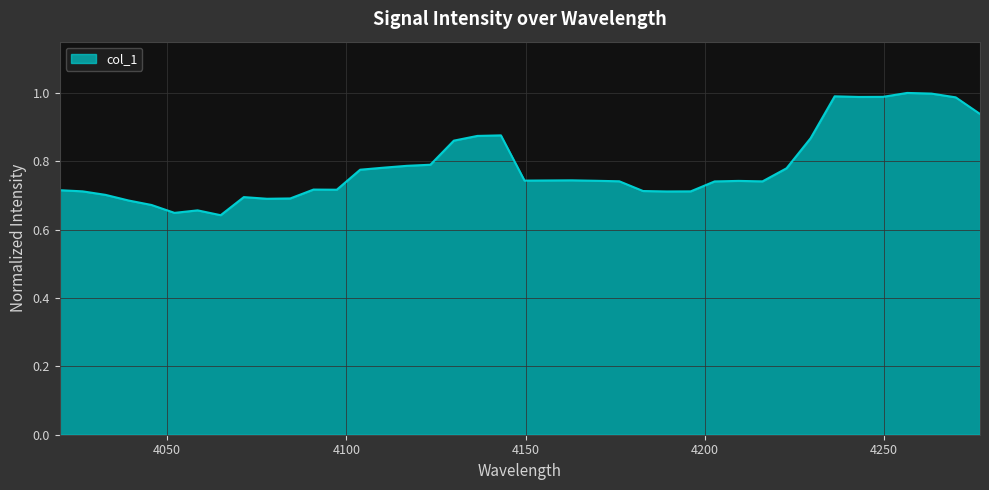

What is the difference between the maximum and minimum values?

0.4